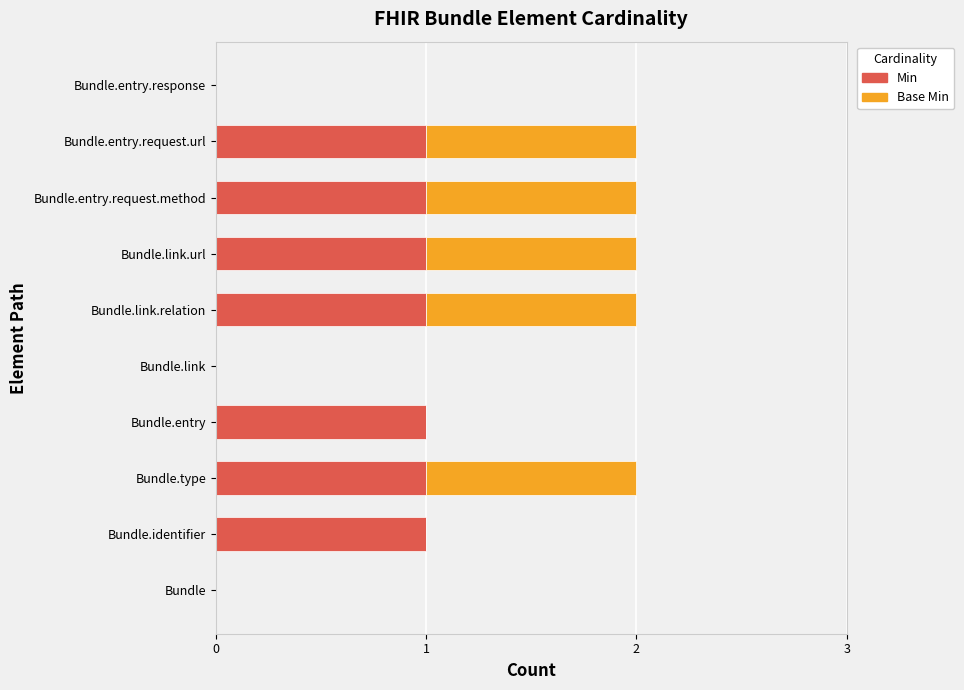

What is the sum of all Min values?

7